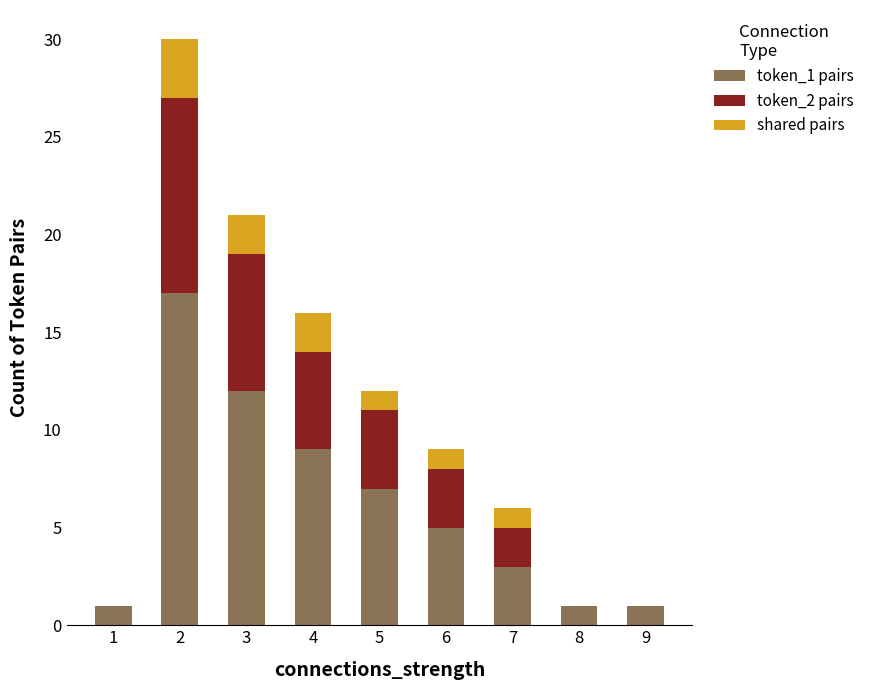

Reading left to right, transcribe the values for token_1 pairs.

1=1	2=17	3=12	4=9	5=7	6=5	7=3	8=1	9=1